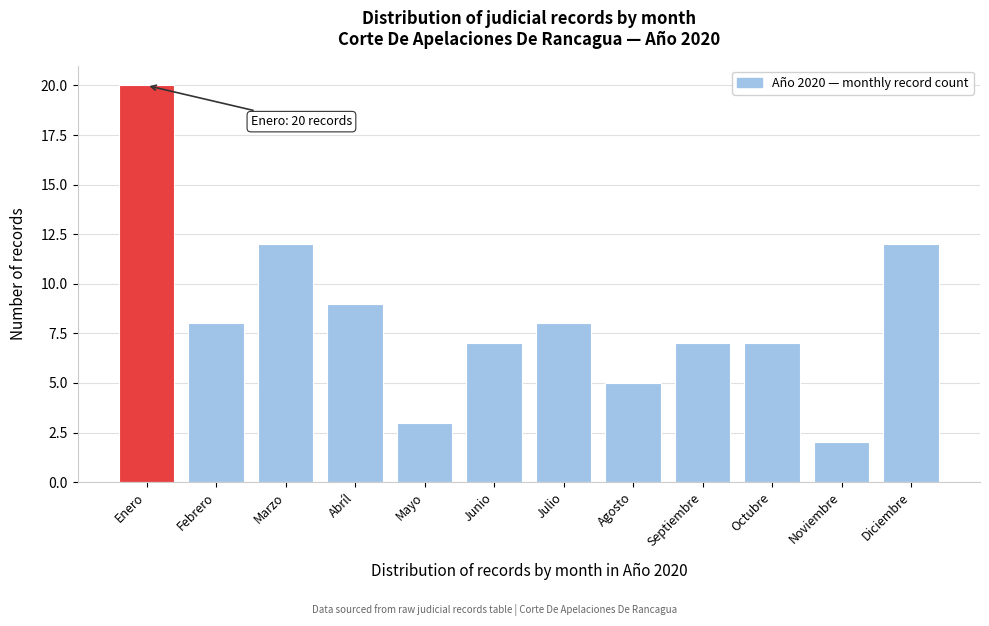

Reading right to left, what are all the values shown in this chart?

12	2	7	7	5	8	7	3	9	12	8	20